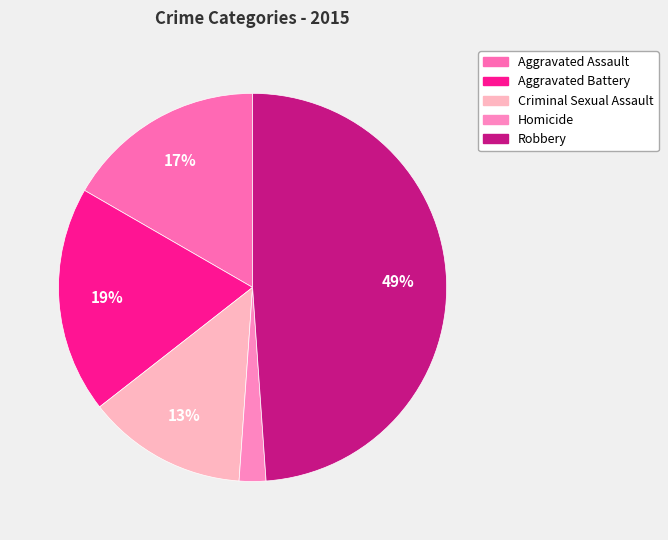

Rank the categories by value from lowest to highest.

Homicide, Criminal Sexual Assault, Aggravated Assault, Aggravated Battery, Robbery